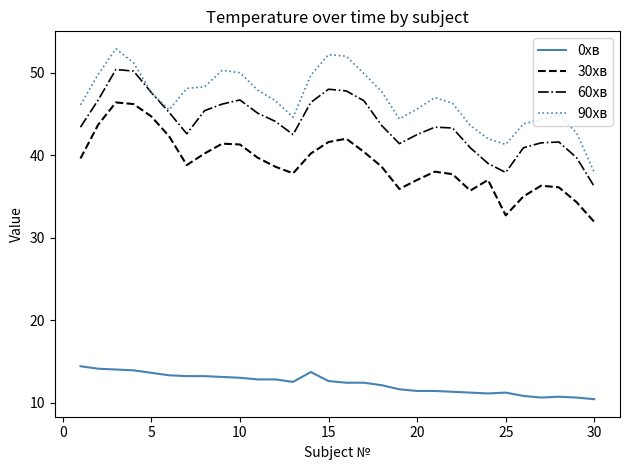

What is the lowest value of the 0хв series?

10.4